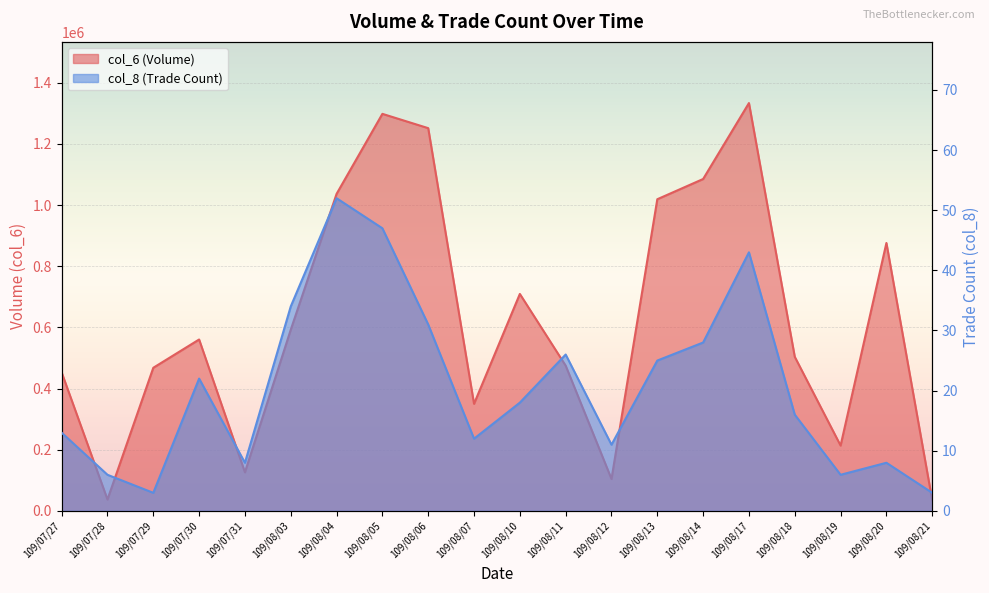

True or false: col_8 has a value of 5 at 109/08/21.

False